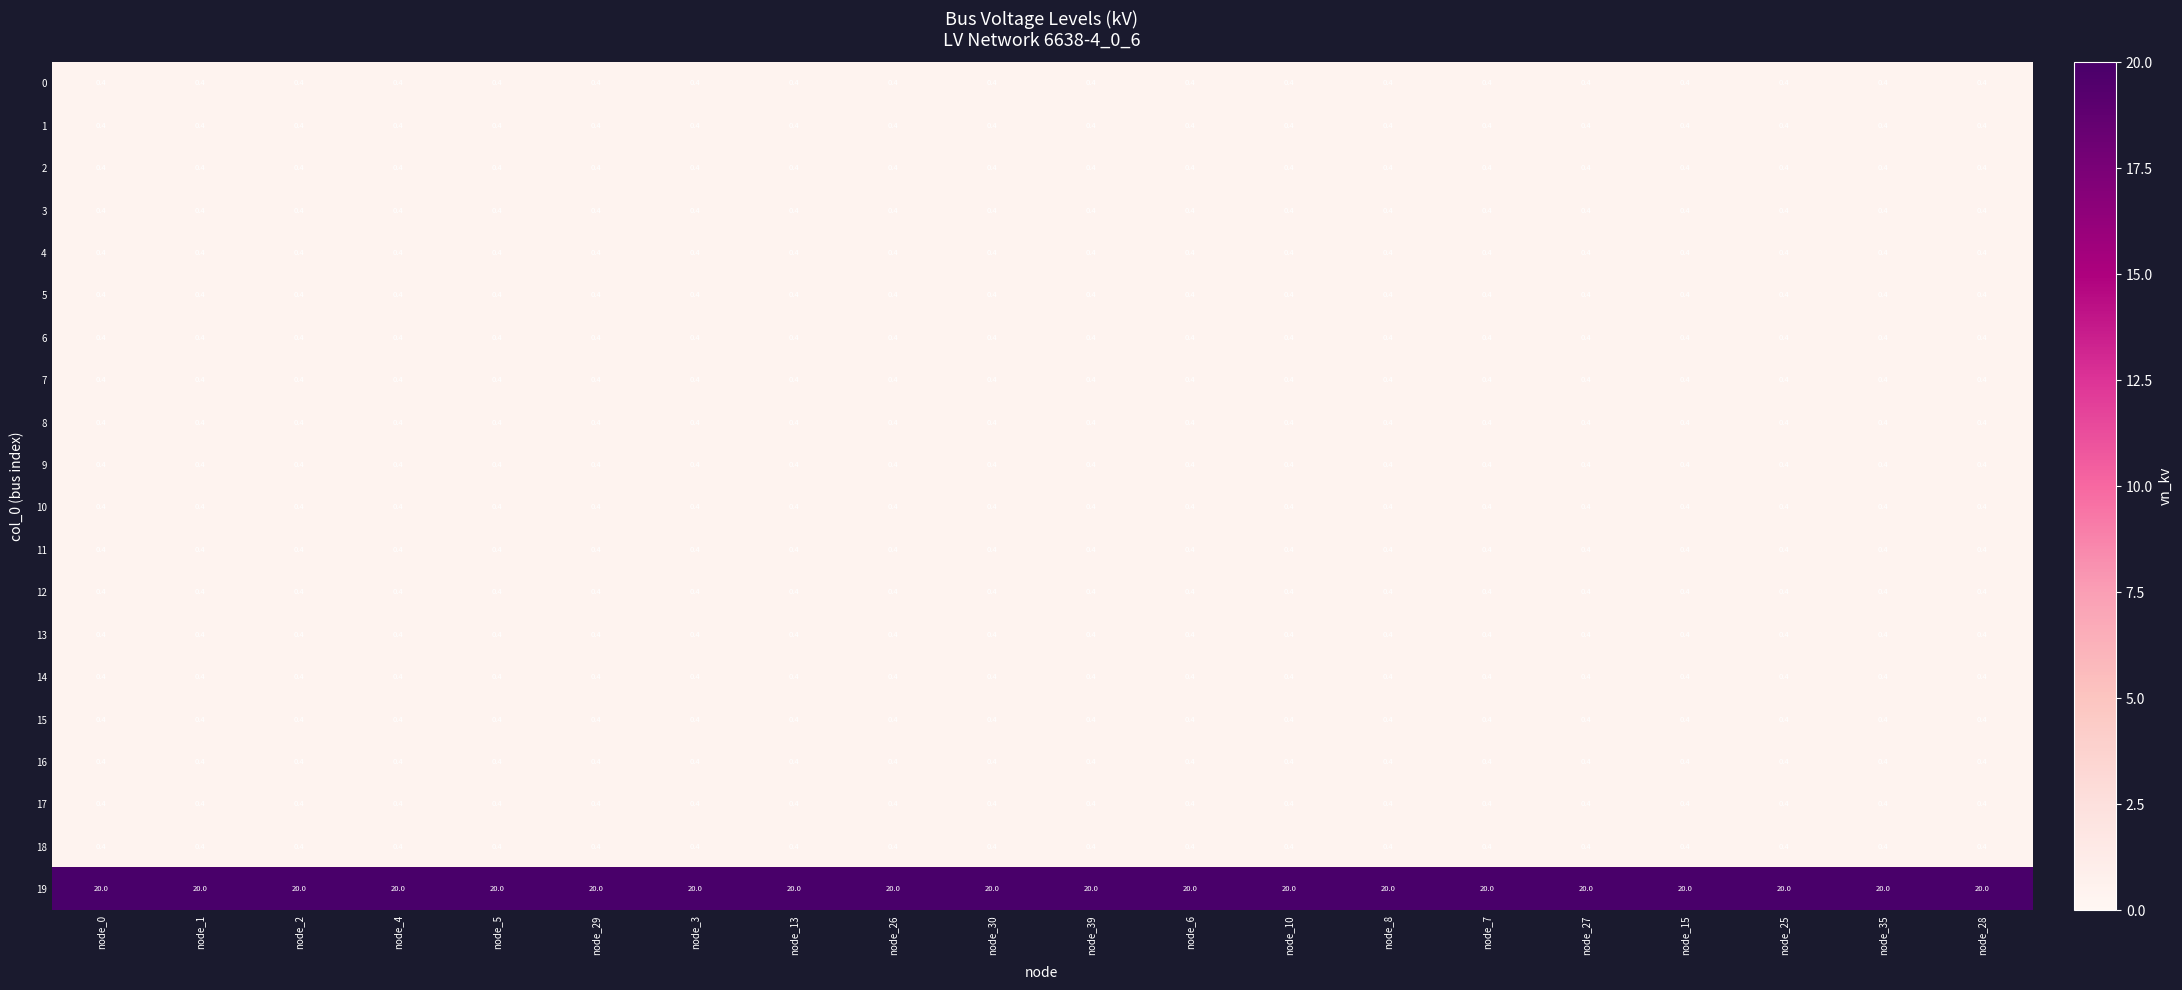

What is the spread (max minus min) of values at node_27?

19.6